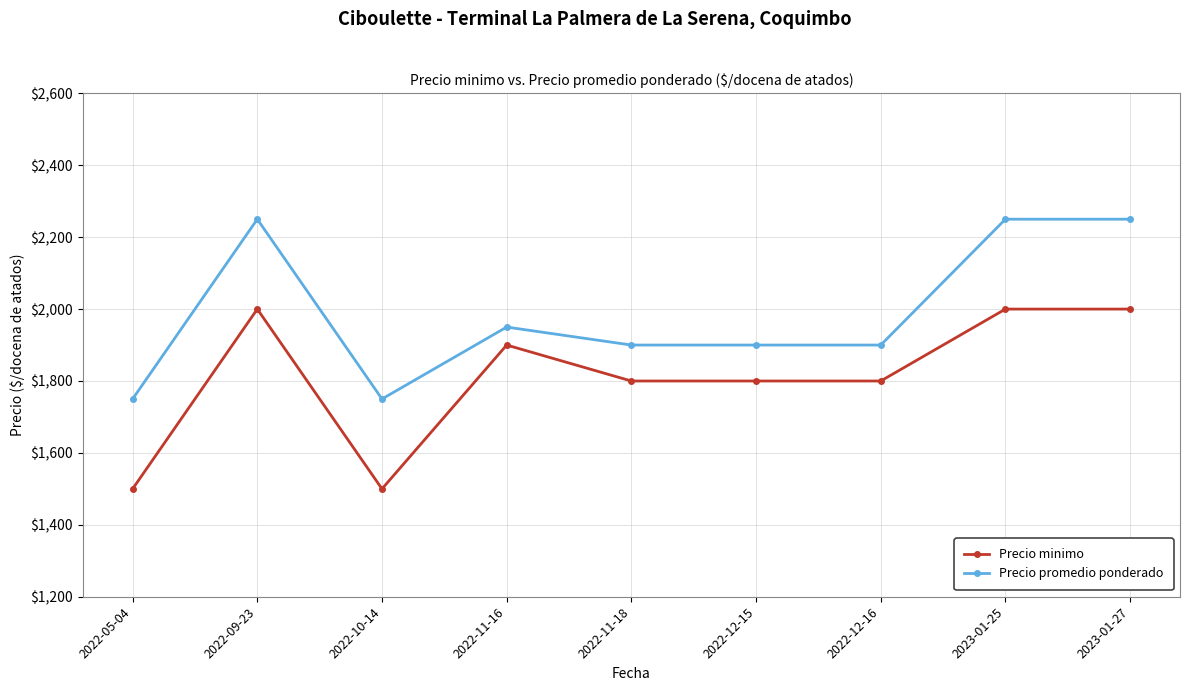

How many lines are shown in the chart?

2